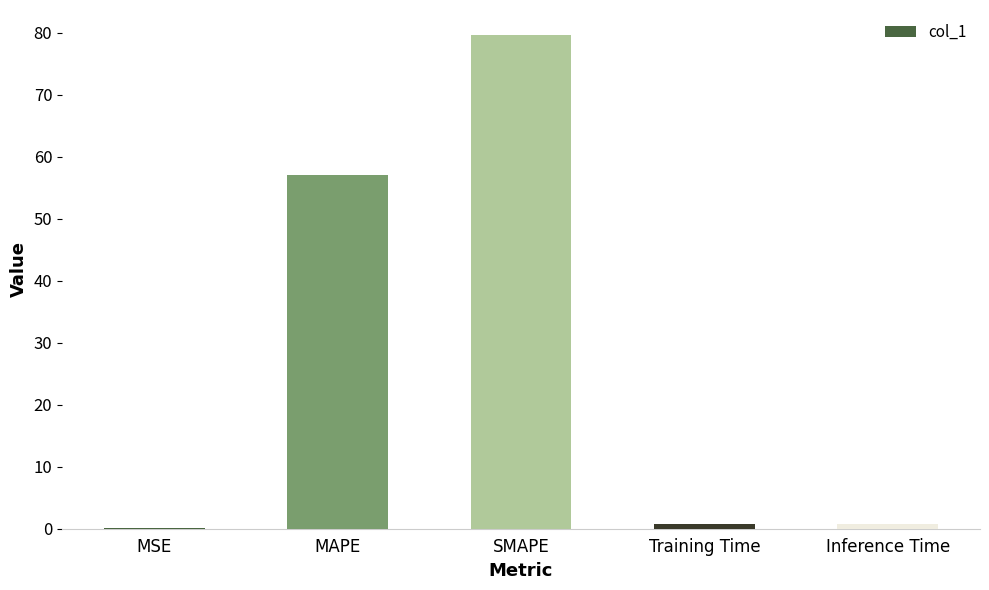

What is the sum of all values?

138.2